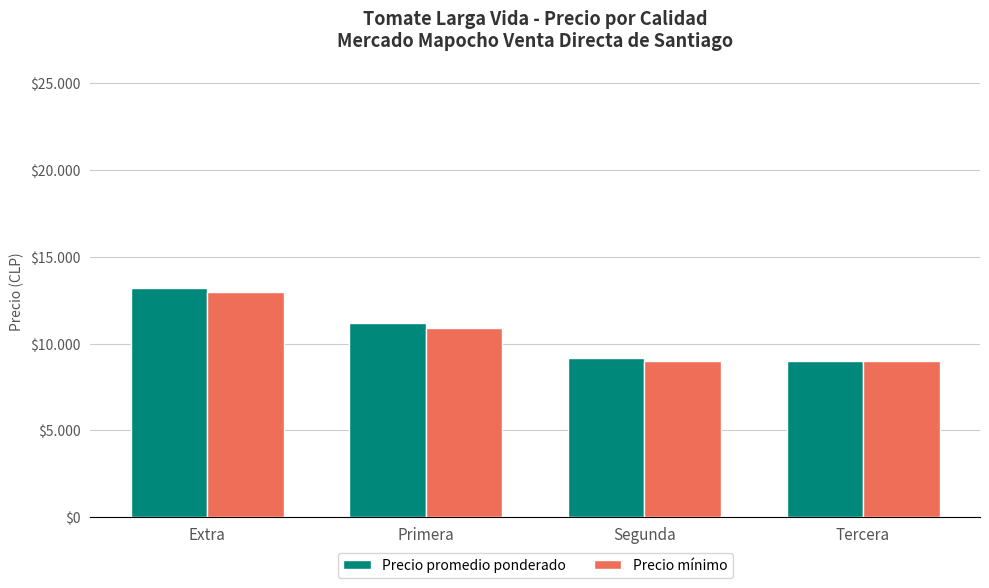

What is the greatest value displayed?

13218.8